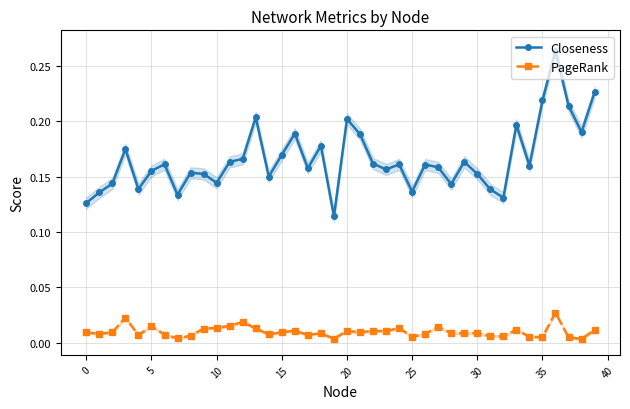

What is the spread (max minus min) of values at 29?

0.2